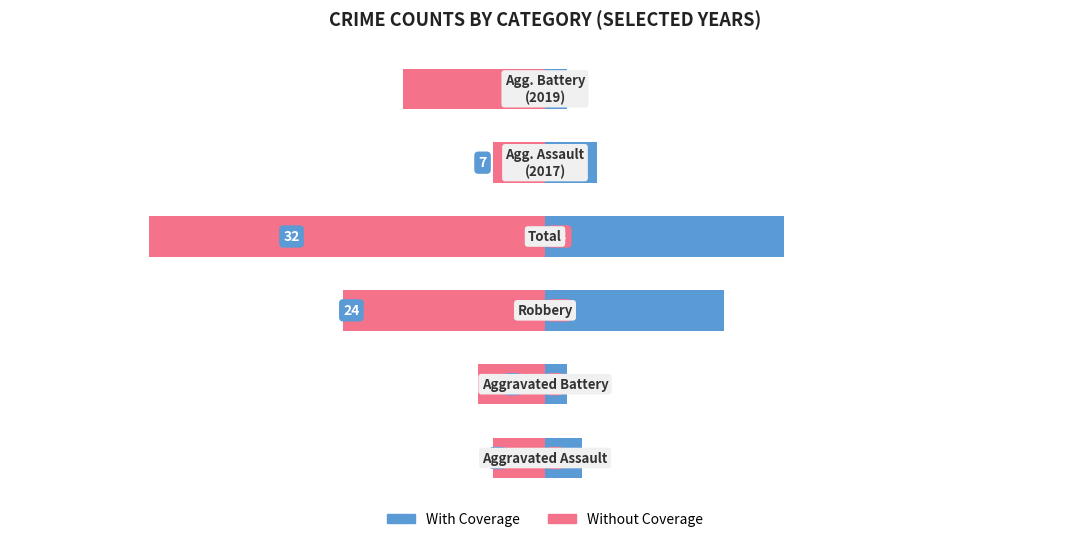

Which has a higher value, 1 or 3?

3